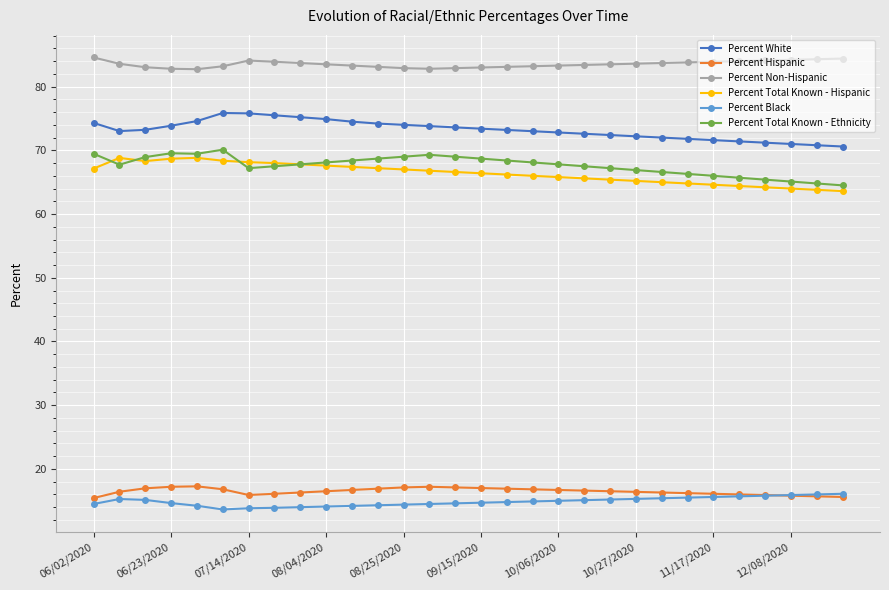

True or false: Percent Hispanic has more than 1 interior local peaks.

True